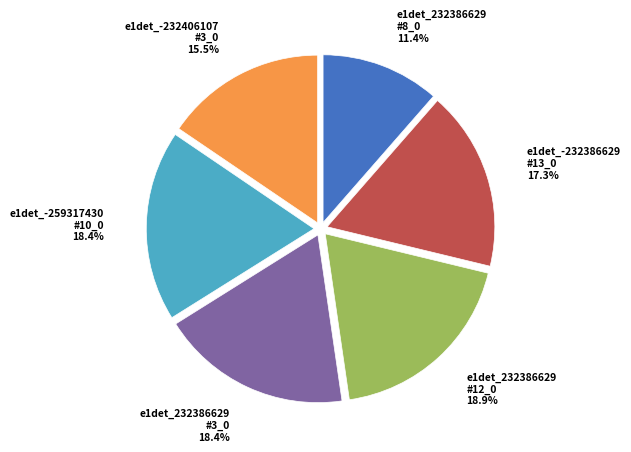

Which slice is the largest?

e1det_232386629 #12_0 18.9%